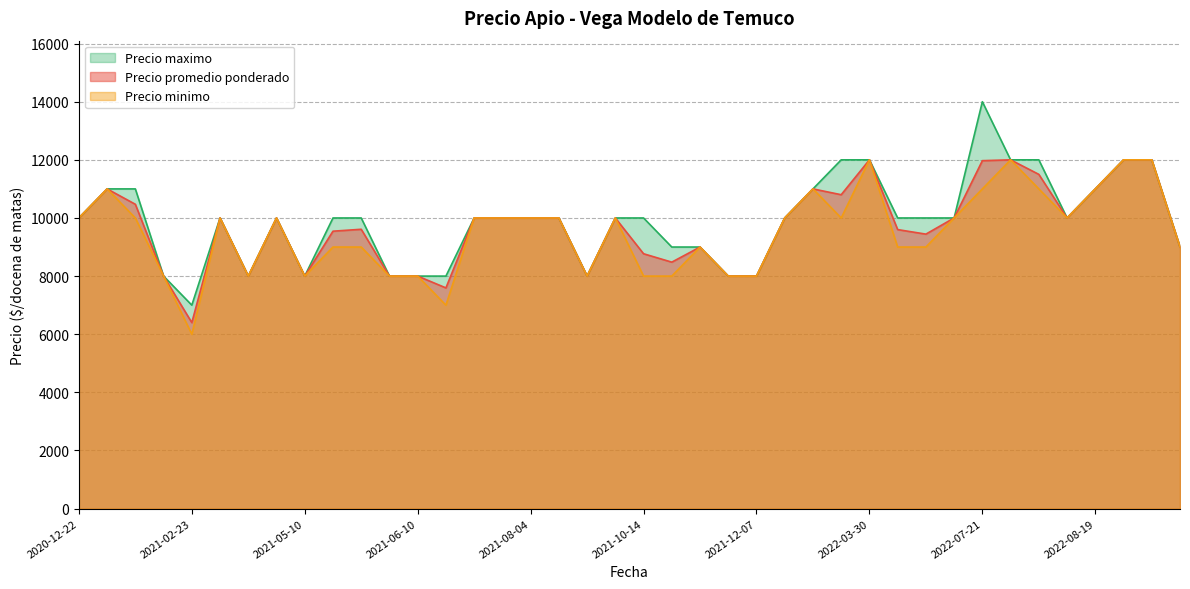

What is the average value of the Precio maximo series?

9900